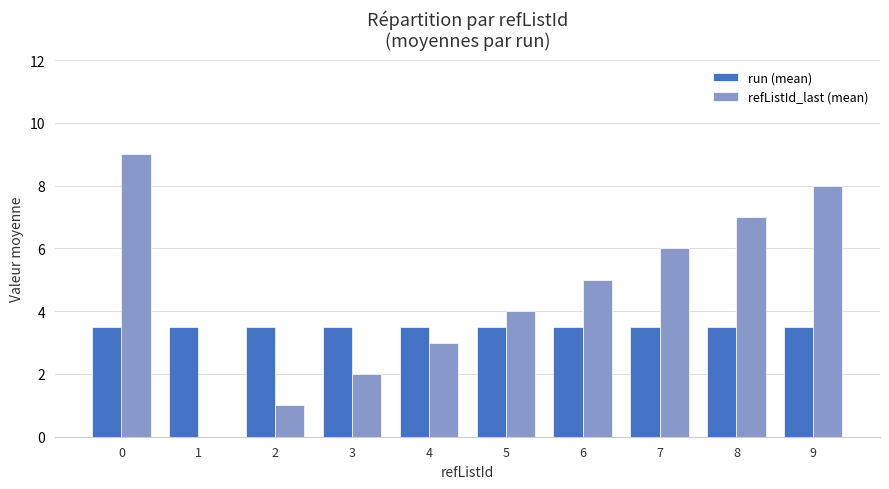

Read the refListId_last (mean) value at 6.

5.0